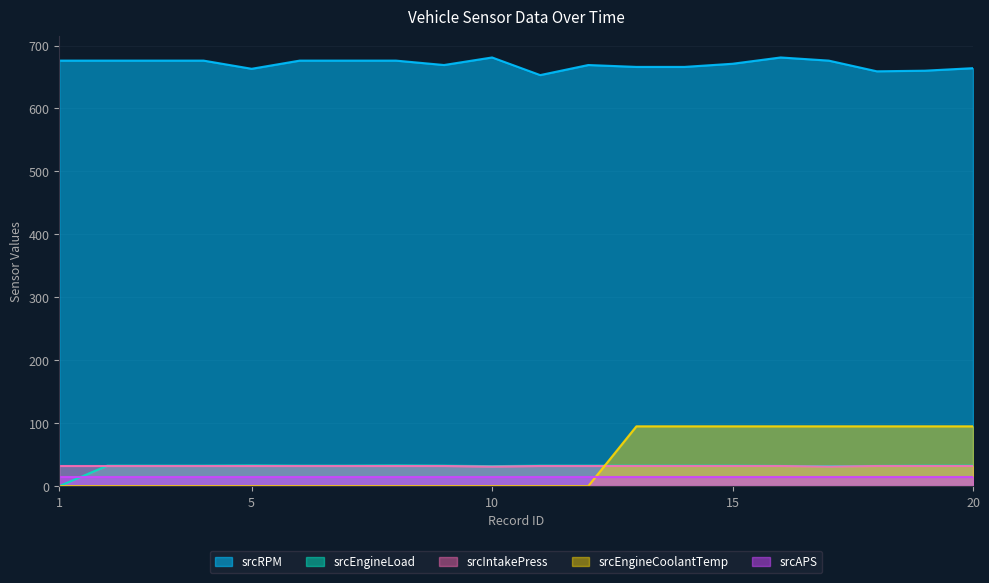

Does the chart have visible grid lines?

Yes